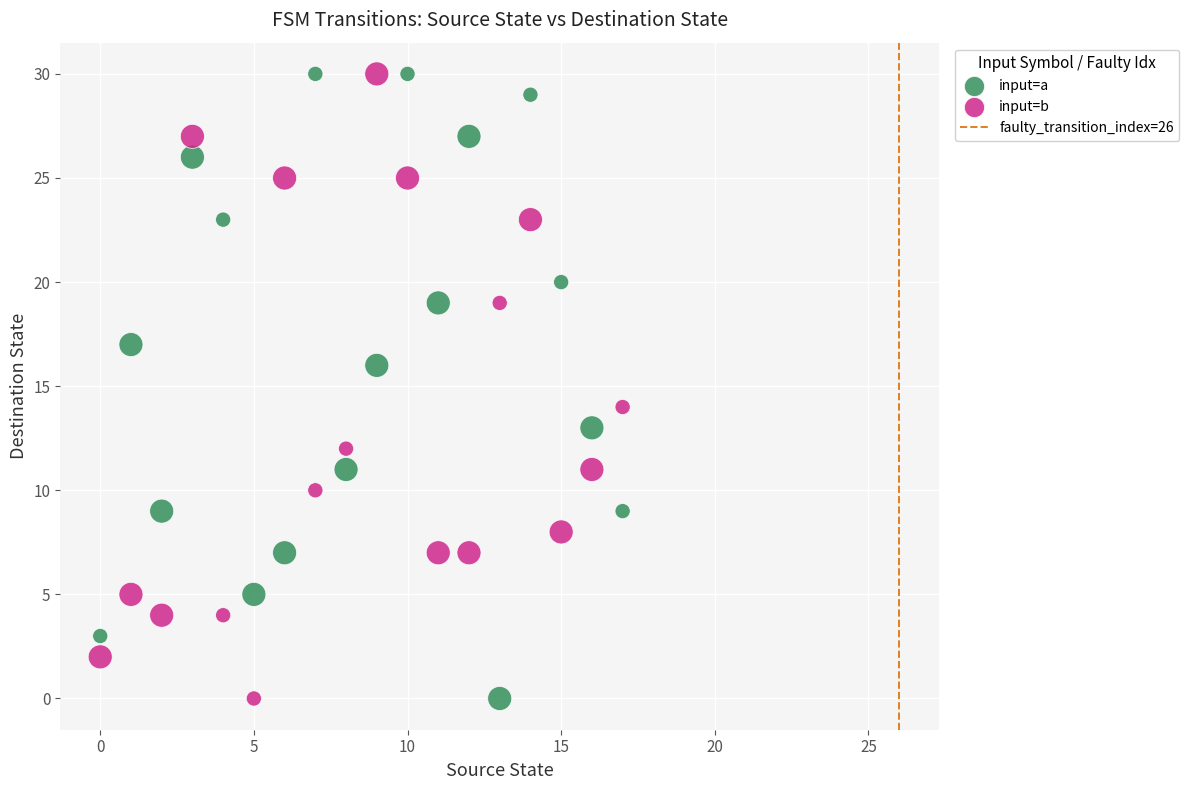

Across all data points, what is the range of Y values (max minus min)?

30